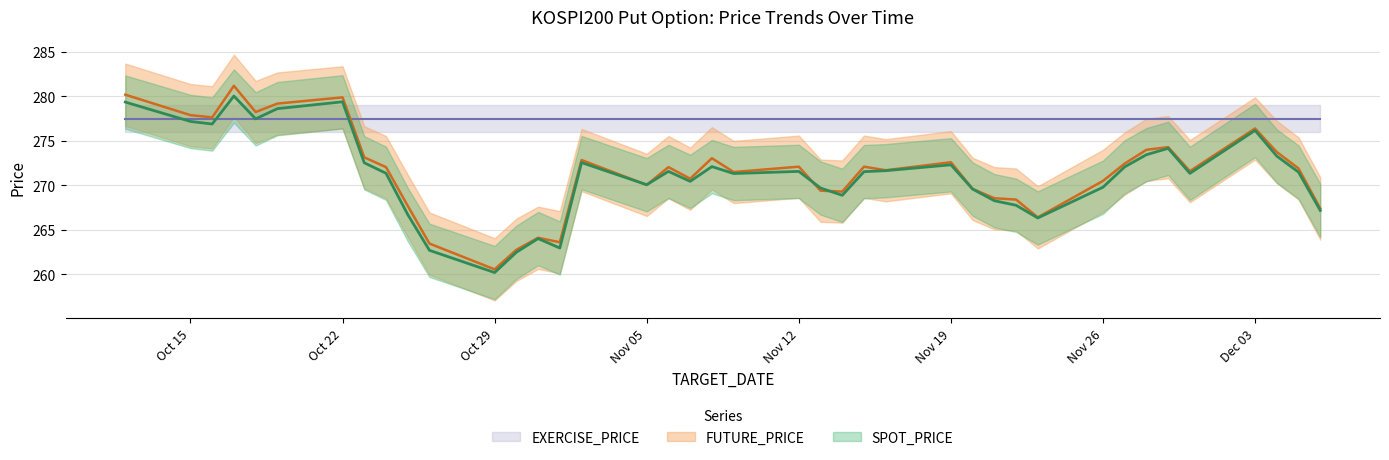

True or false: FUTURE_PRICE has a value of 404.8 at 2018-11-15.

False